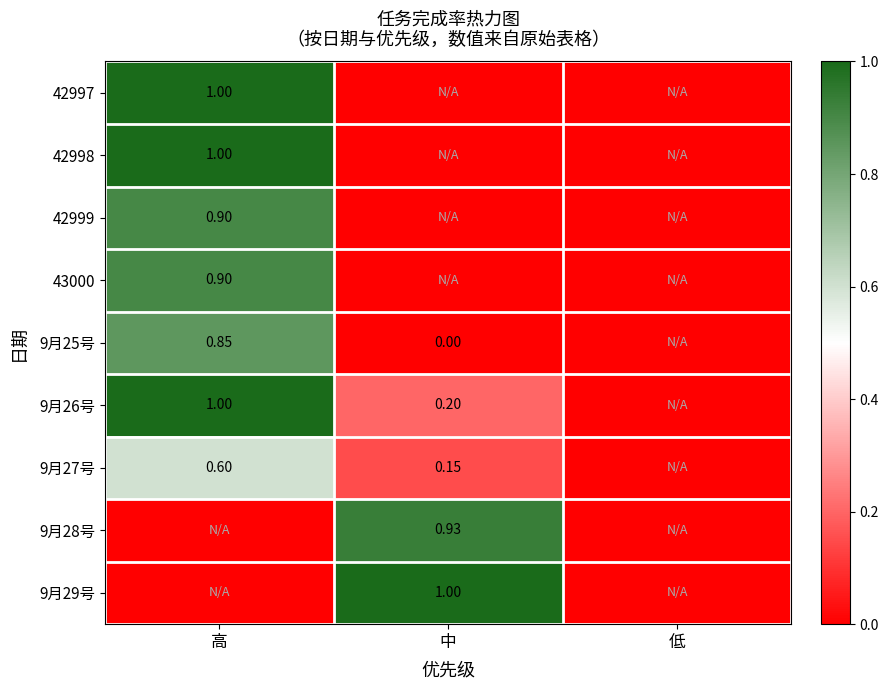

How many positive values does the 9月25号 series have?

1